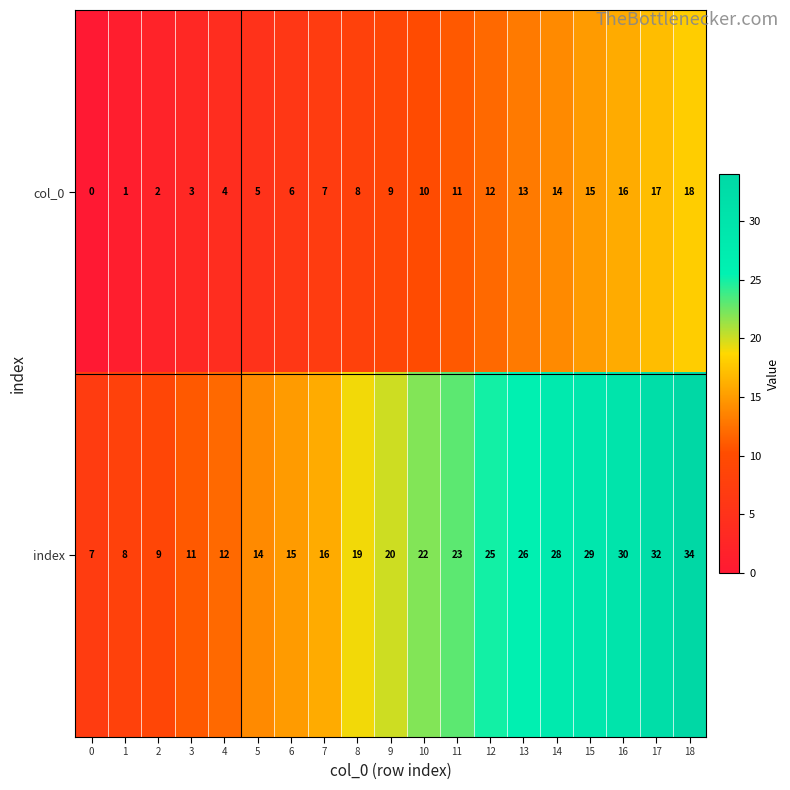

List the series in order of their peak value, highest first.

index, col_0